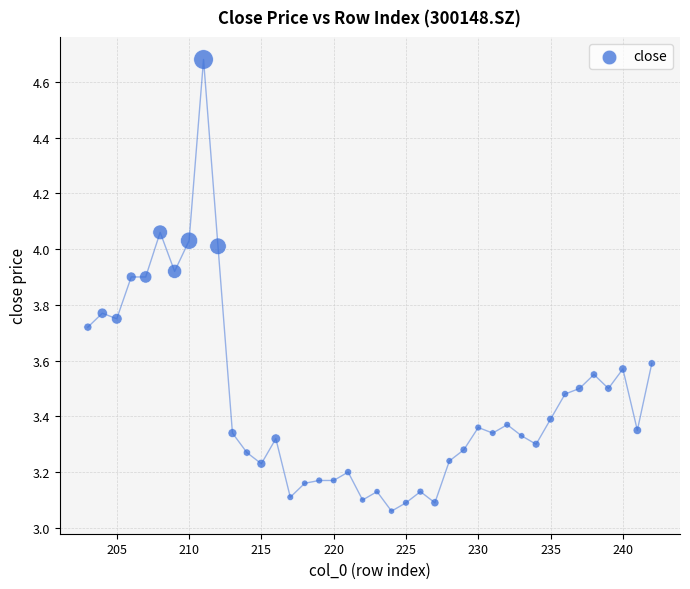

What is the range of X values (max minus min)?

39.0